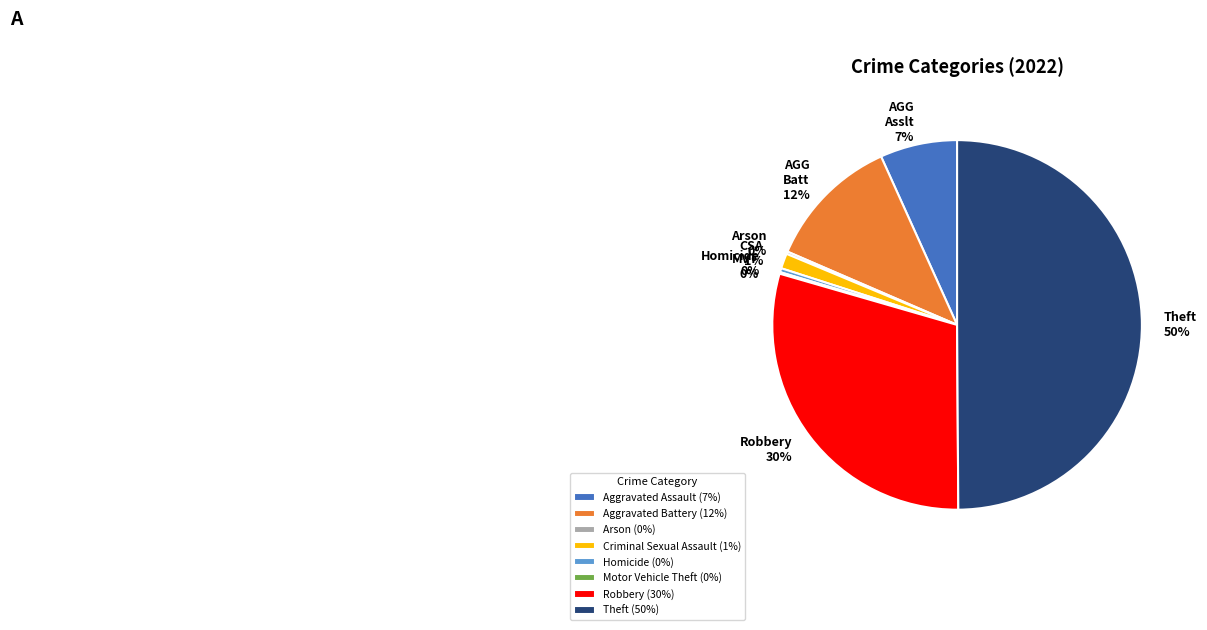

Combined, do Homicide and Aggravated Assault account for over 50%?

No